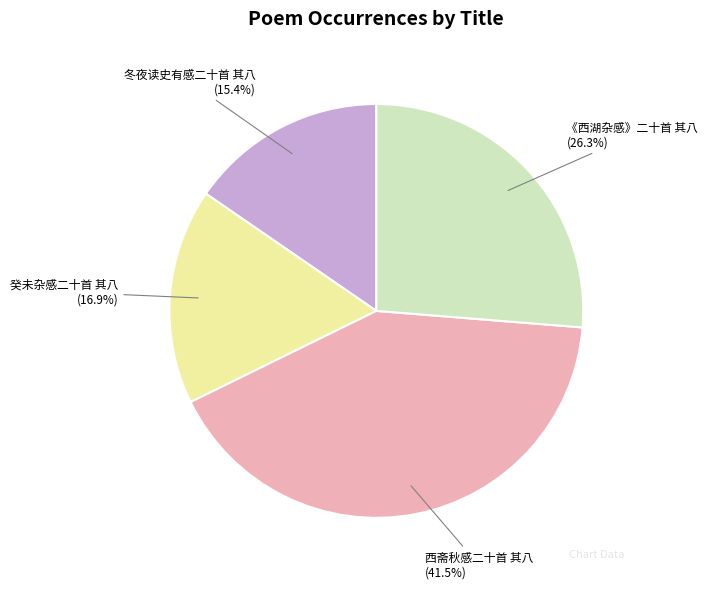

Rank the categories by value from highest to lowest.

西斋秋感二十首 其八, 《西湖杂感》二十首 其八, 癸未杂感二十首 其八, 冬夜读史有感二十首 其八